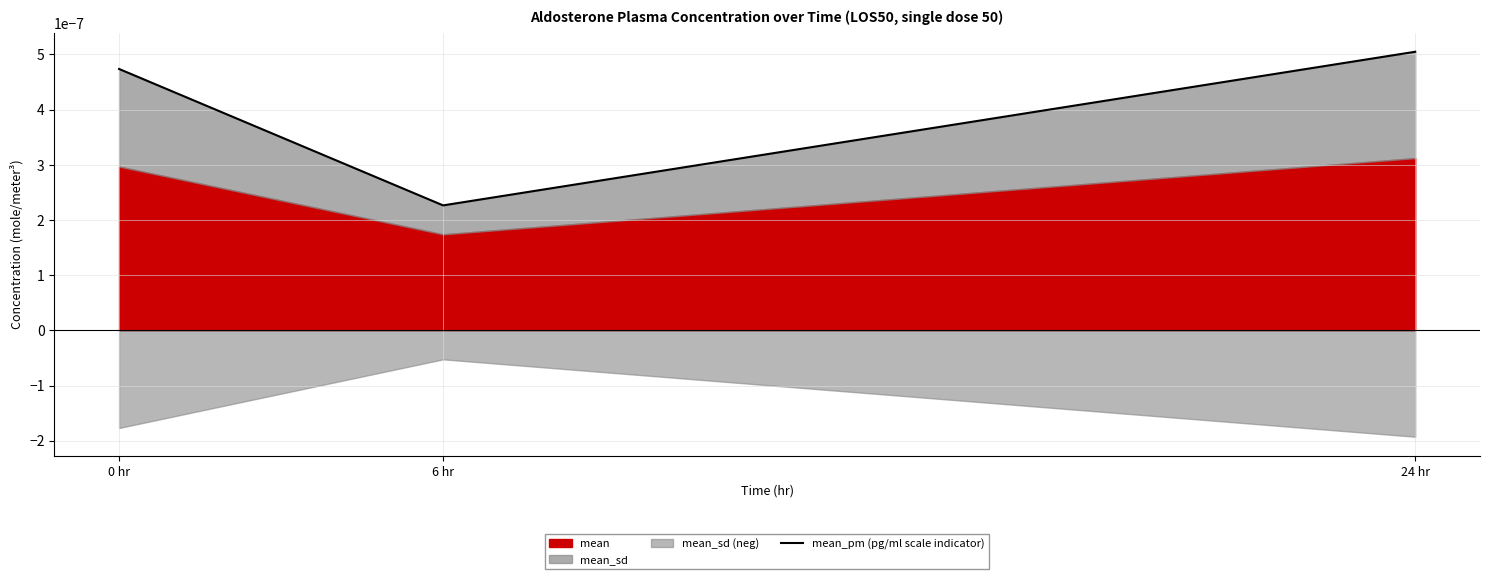

Which category has the highest value in the mean_pm (pg/ml scale indicator) series?

24 hr